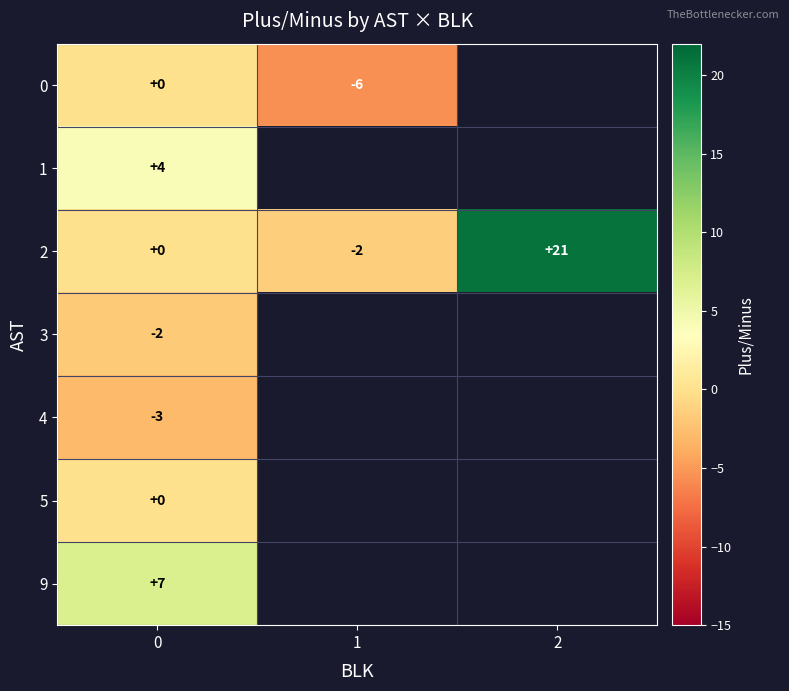

What value does the row_1 series have at 0?

4.0